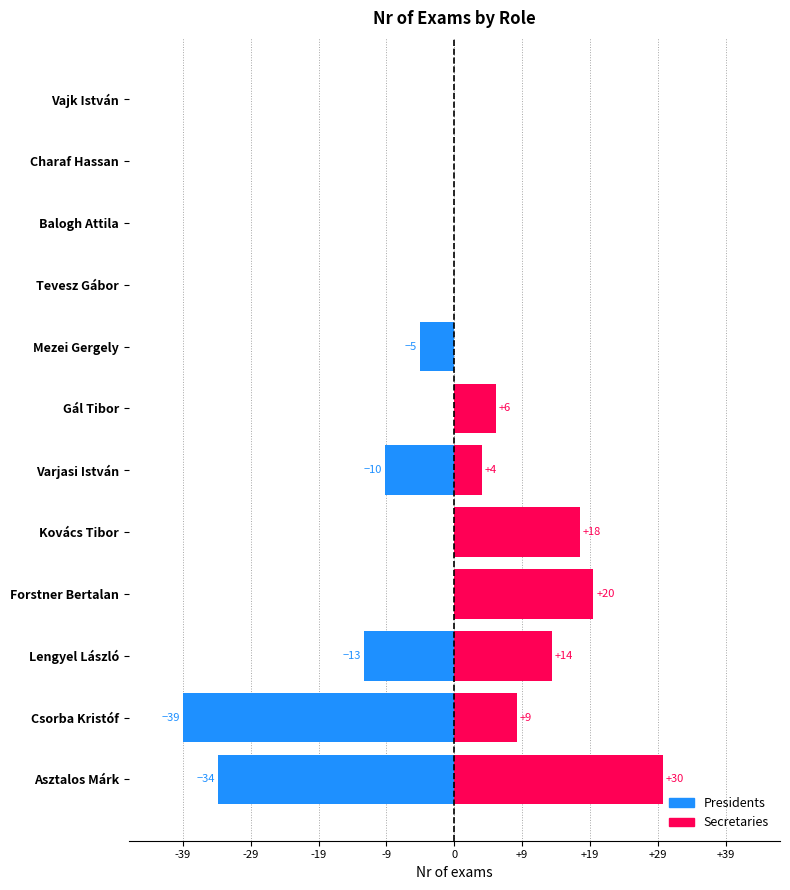

How many groups of bars are there?

12